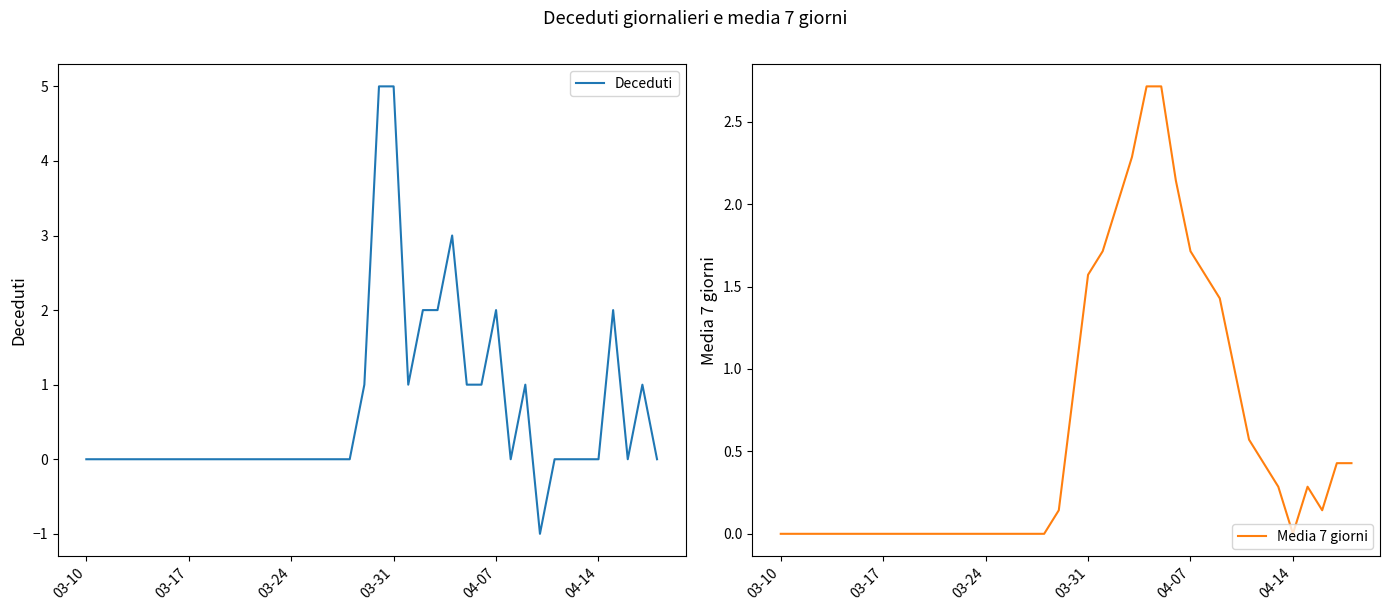

Is it true that Deceduti equals 3 at 04-14?

False